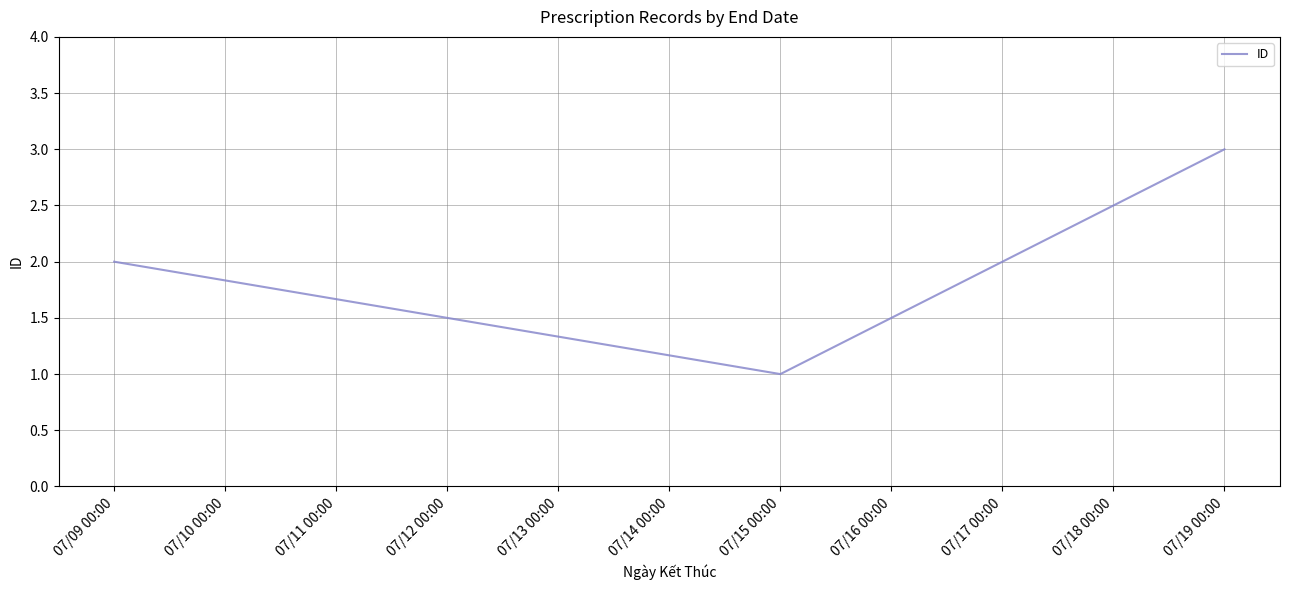

Does the chart have visible grid lines?

Yes